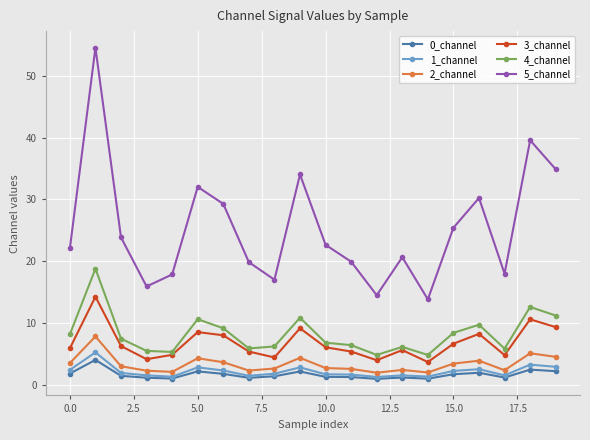

True or false: 0_channel and 5_channel intersect in this chart.

False